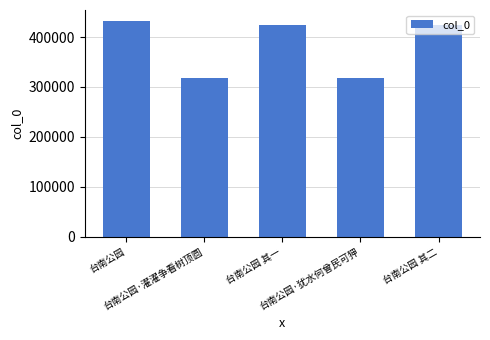

True or false: the data shows 126165 at 台南公园·犹水何曾民可狎.

False